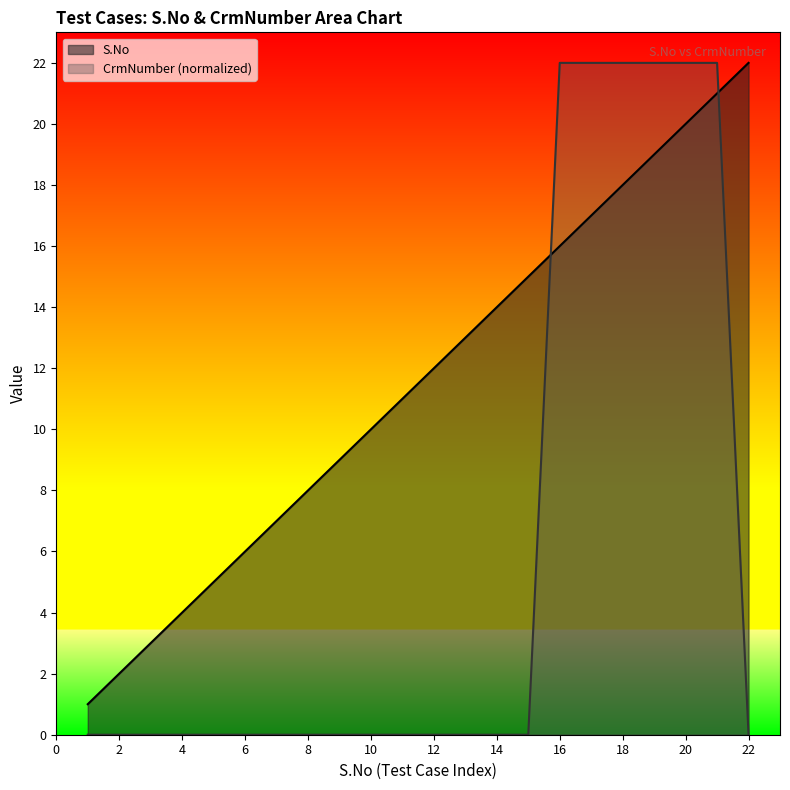

Reading left to right, list all the values displayed in this chart.

S.No: 1	2	3	4	5	6	7	8	9	10	11	12	13	14	15	16	17	18	19	20	21	22
CrmNumber: 0	0	0	0	0	0	0	0	0	0	0	0	0	0	0	22	22	22	22	22	22	0